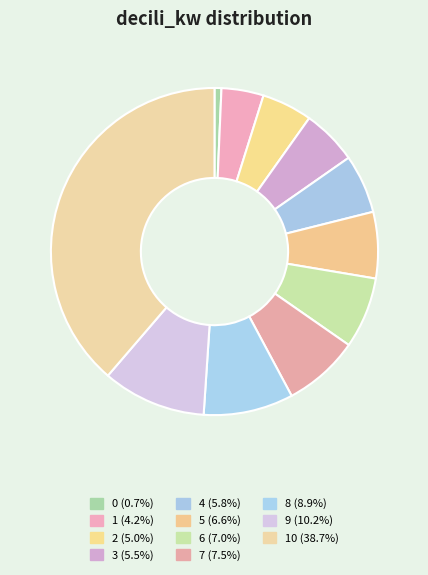

How many slices are in this pie chart?

11